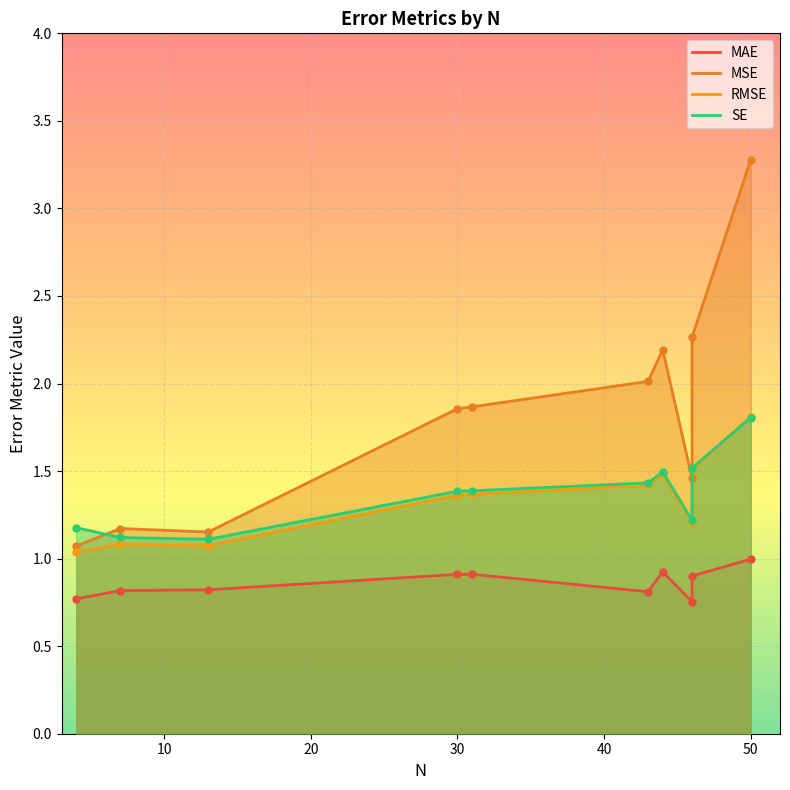

Reading left to right, extract all data points from this chart.

MAE: 50=1.0	46=0.8	46=0.9	44=0.9	43=0.8	31=0.9	30=0.9	13=0.8	7=0.8	4=0.8
MSE: 50=3.3	46=1.5	46=2.3	44=2.2	43=2.0	31=1.9	30=1.9	13=1.2	7=1.2	4=1.1
RMSE: 50=1.8	46=1.2	46=1.5	44=1.5	43=1.4	31=1.4	30=1.4	13=1.1	7=1.1	4=1.0
SE: 50=1.8	46=1.2	46=1.5	44=1.5	43=1.4	31=1.4	30=1.4	13=1.1	7=1.1	4=1.2